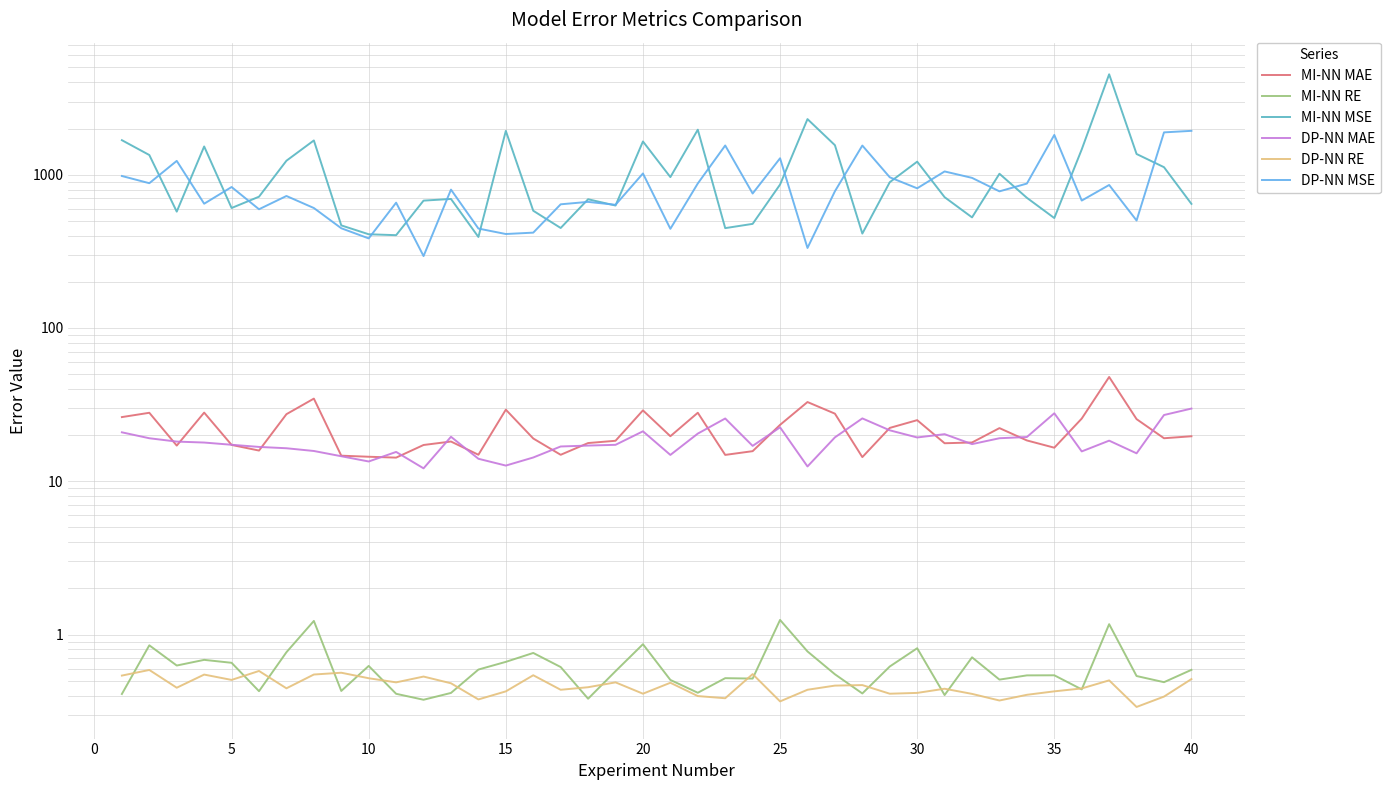

Does the chart display data point markers on the line(s)?

No